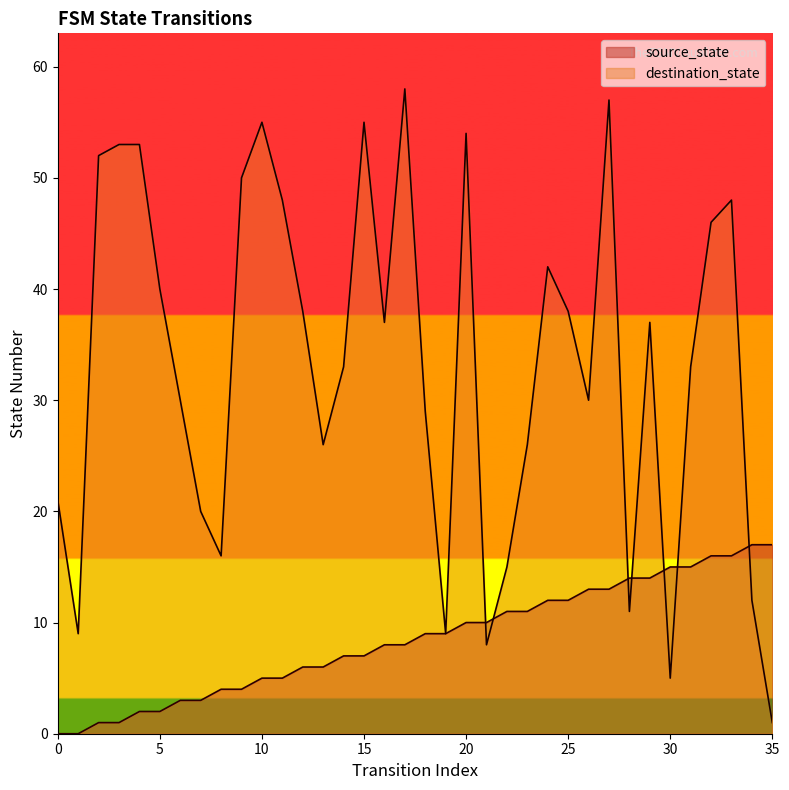

Between 10 and 32, which is larger?

32